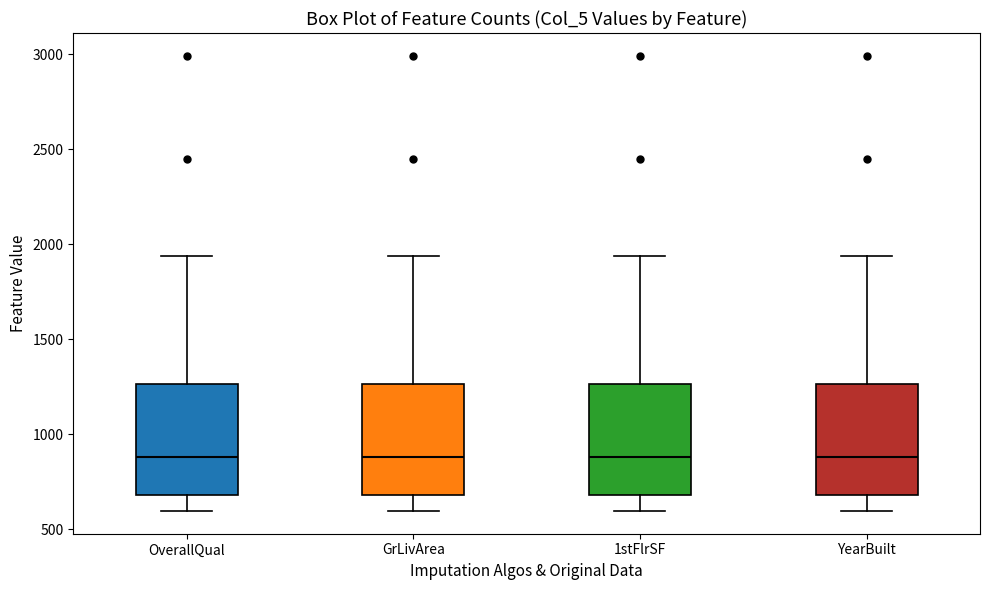

Where does the lower whisker of the box for GrLivArea end on the y-axis? The values are not printed on the chart, so give them approximately, as read against the axis.

600